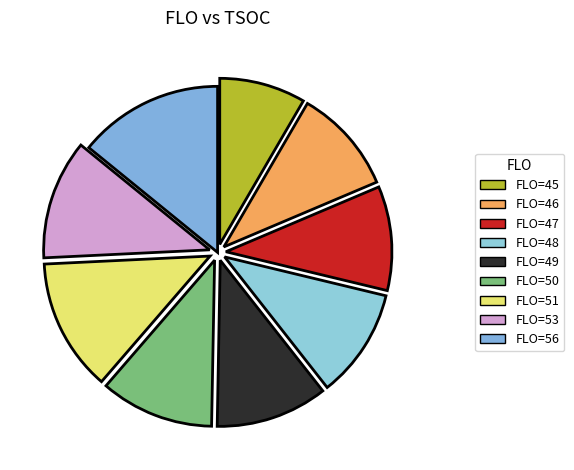

Count the number of slices in the pie.

9